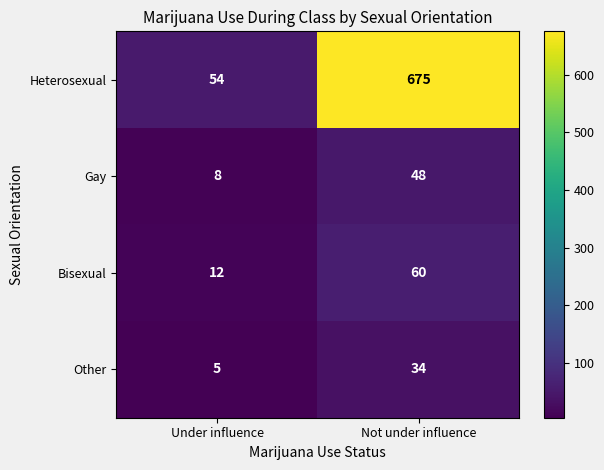

Where is Heterosexual nearest to the value 364?

Under influence